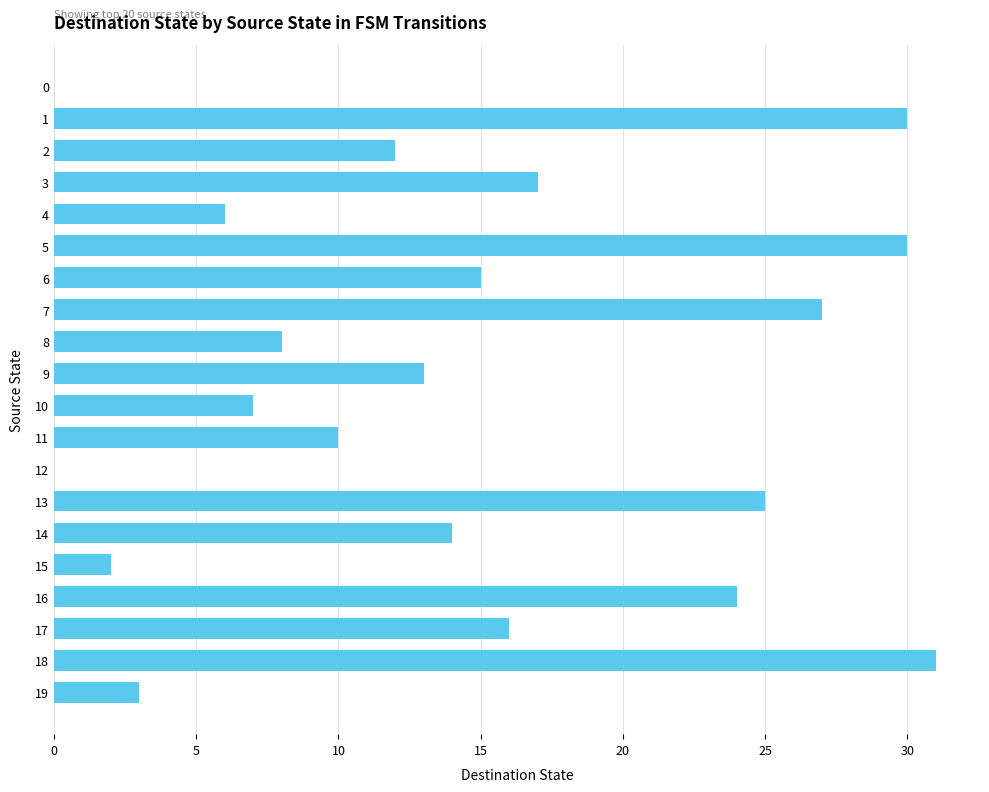

Reading bottom to top, list all the values displayed in this chart.

19=3	18=31	17=16	16=24	15=2	14=14	13=25	12=0	11=10	10=7	9=13	8=8	7=27	6=15	5=30	4=6	3=17	2=12	1=30	0=0